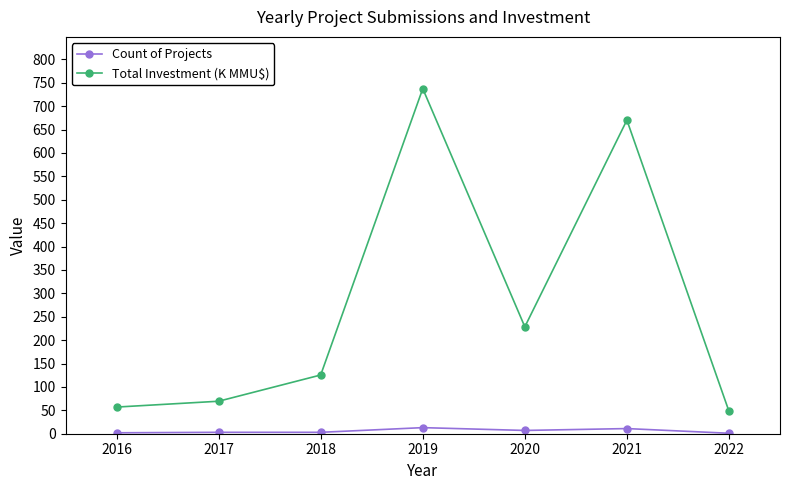

What is the difference between the maximum and minimum values in the Total Investment (K MMU$) series?

689.3